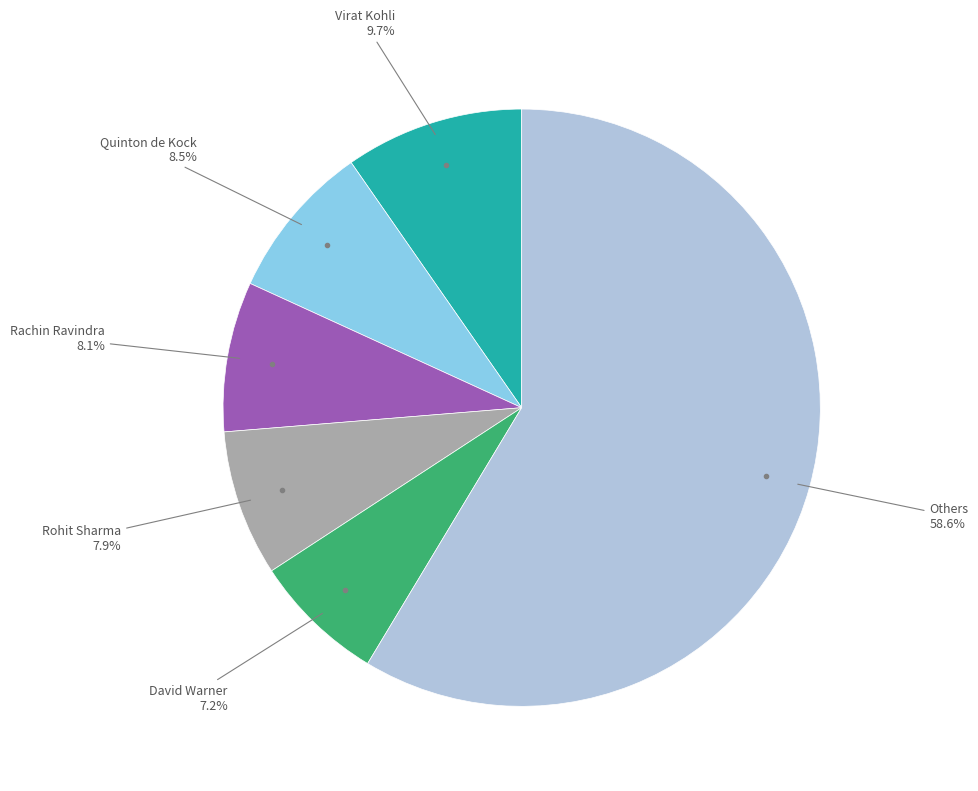

Approximately how many times larger is the value at Rachin Ravindra compared to Virat Kohli?

0.8